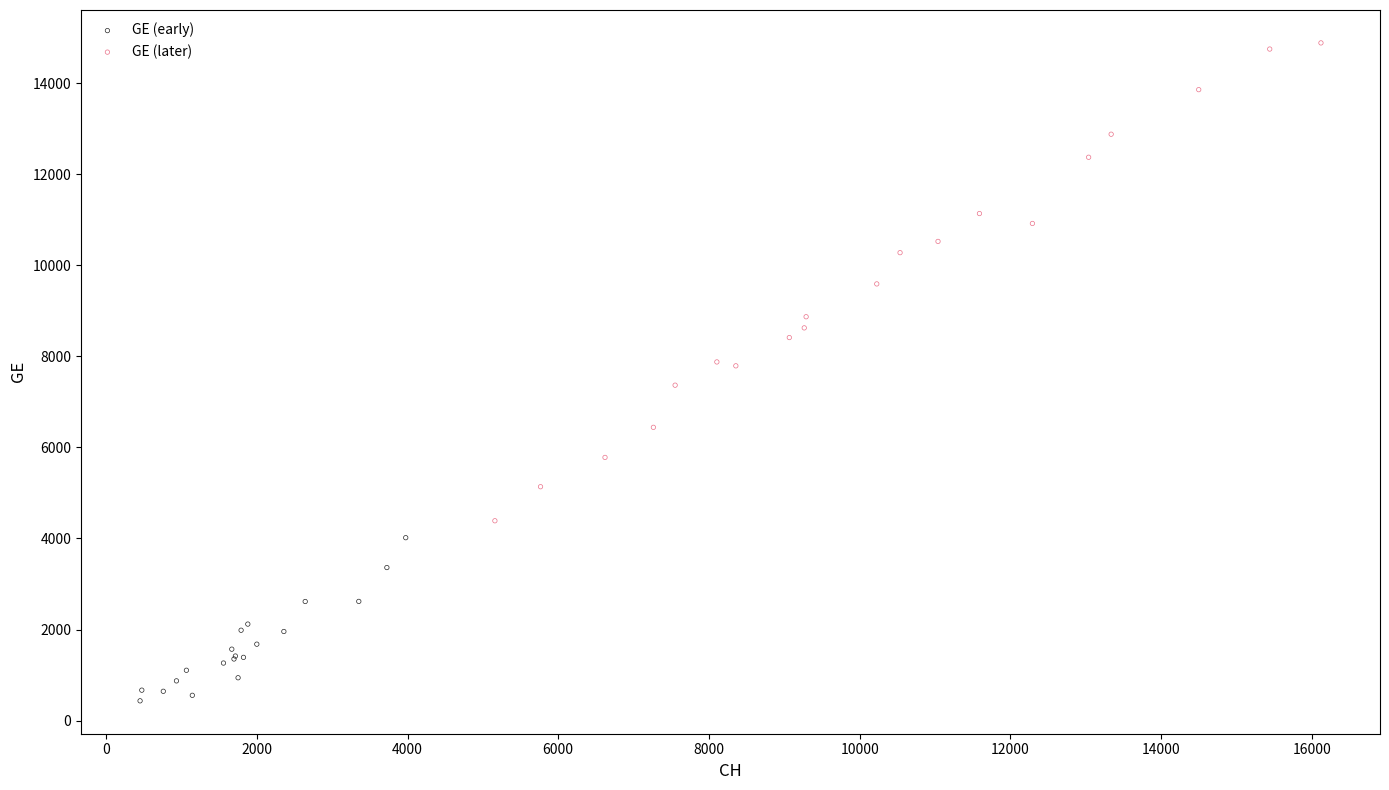

Which series has the largest Y range (max minus min)?

GE (later)